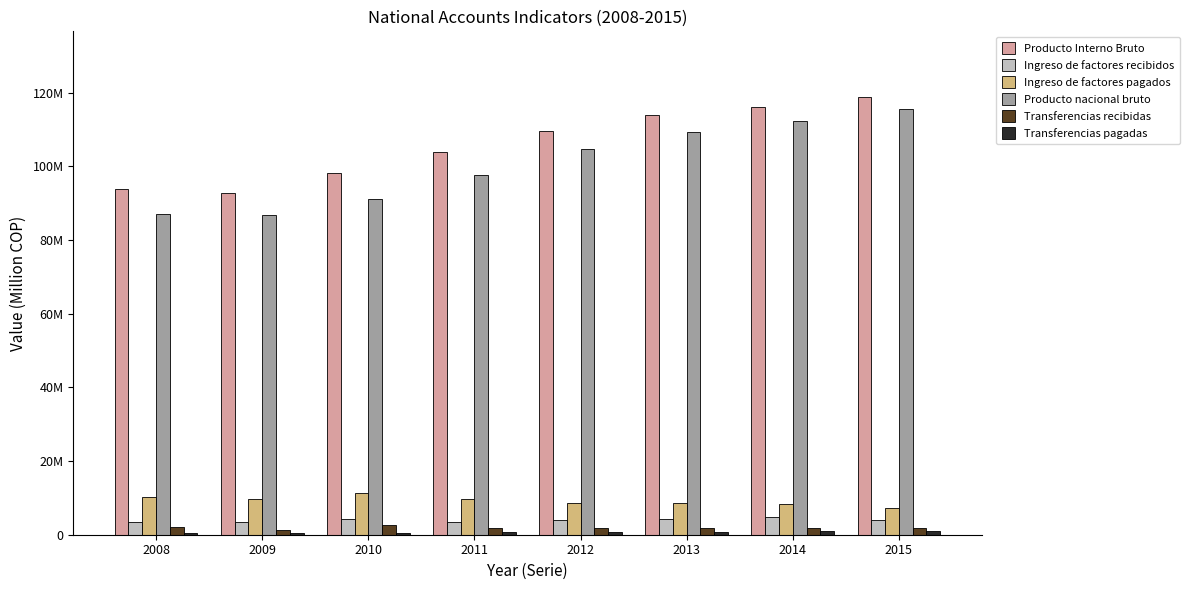

At which label is Transferencias pagadas closest to 696599?

2012